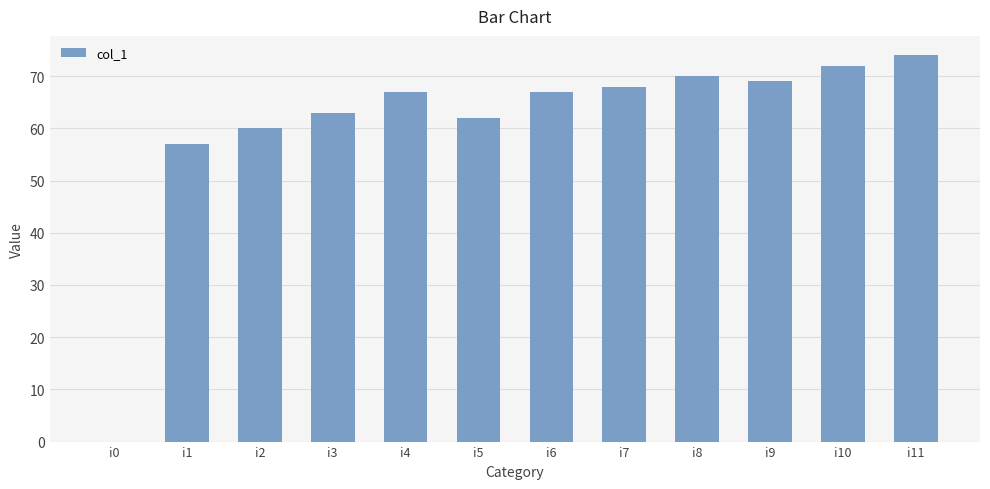

Where is the data nearest to the value 37?

i1